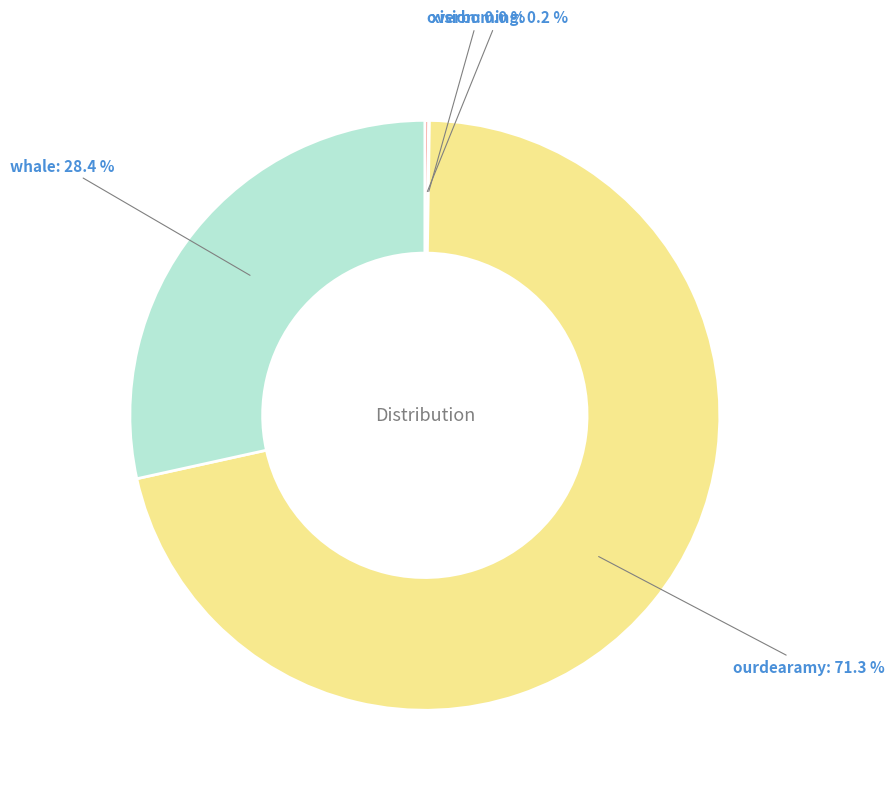

Which slice represents more than half of the pie?

ourdearamy